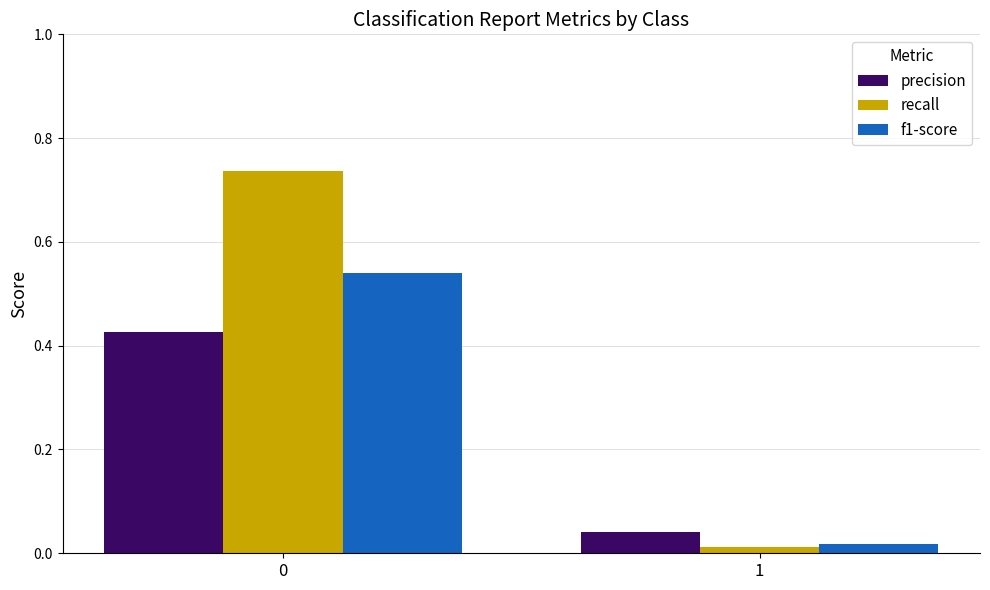

Is the value of f1-score at 0 greater than the value of recall at 1?

Yes